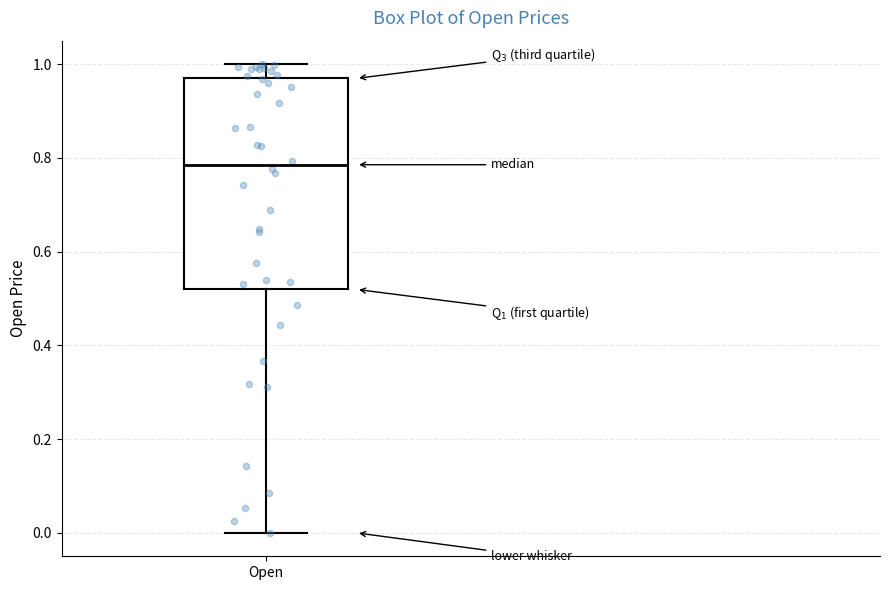

Transcribe this box plot: give where the median line is, the range the box spans, and where the two whiskers end, as read against the y-axis. The values are not printed on the chart, so give them approximately, as read against the axis.

median 0.78, box 0.52 to 0.96, whiskers 0.00 to 1.00